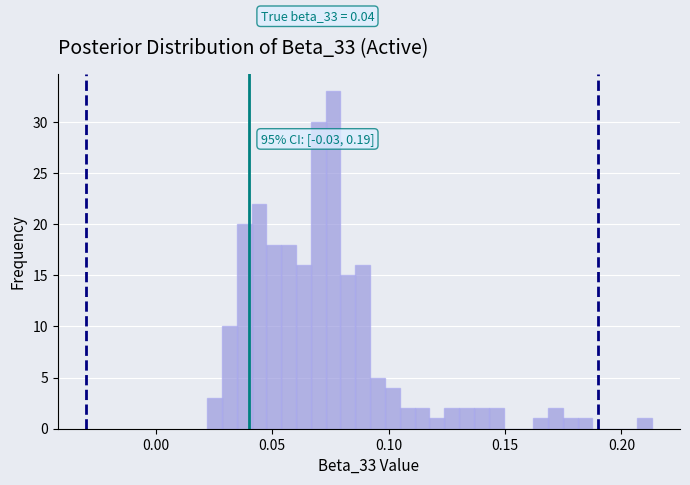

Around what value on the x-axis is the tallest bar? Give the approximate position of its centre, as read against the axis.

0.075